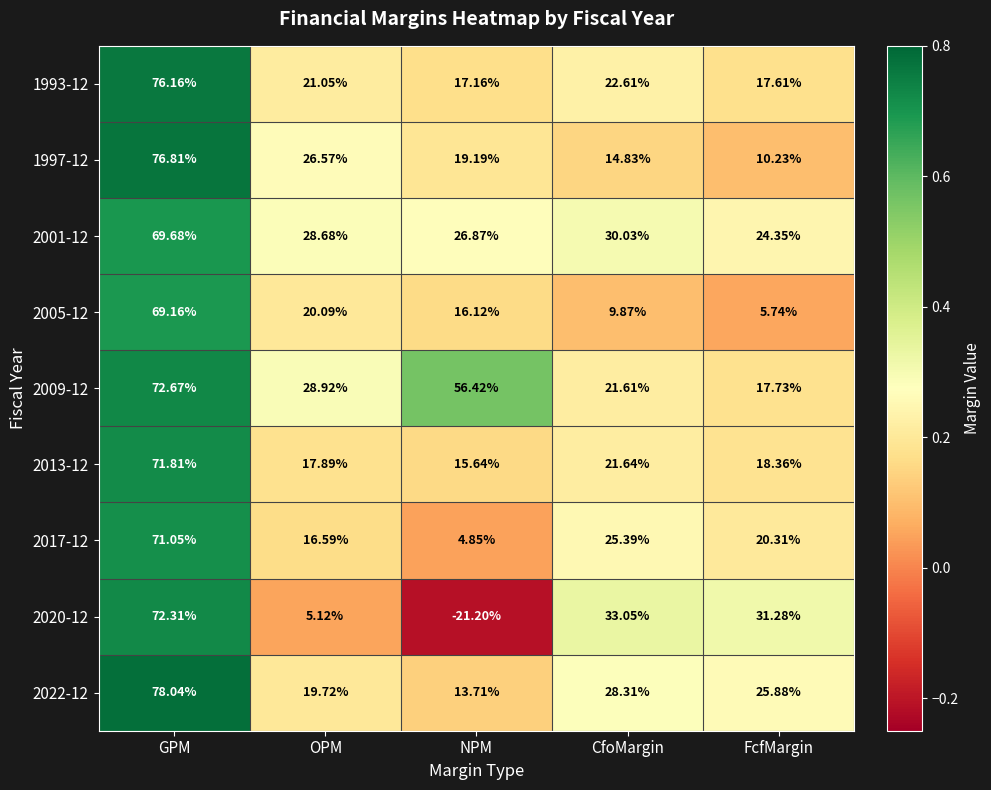

List the labels in order of 2022-12 value, smallest first.

NPM, OPM, FcfMargin, CfoMargin, GPM